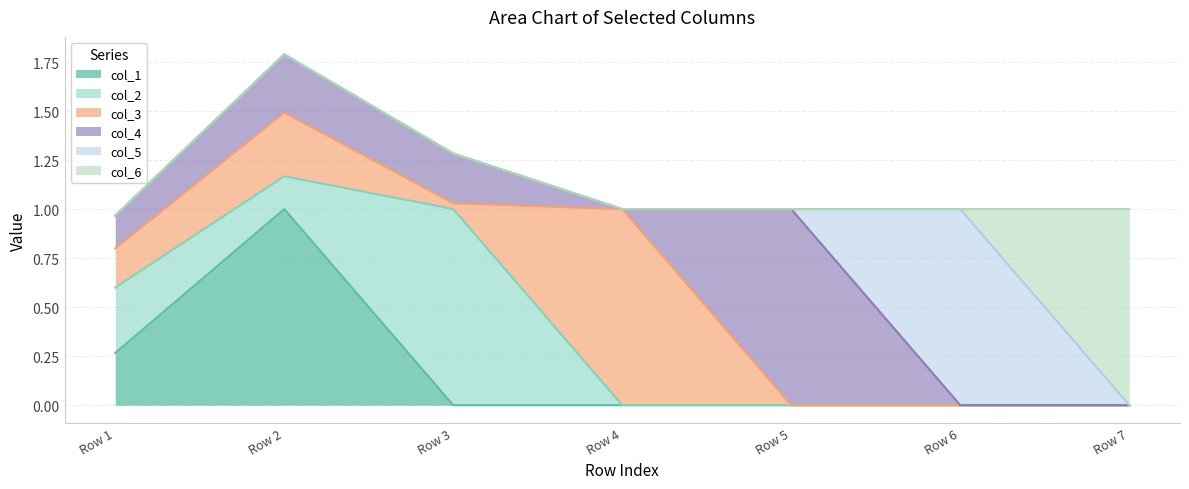

Which series changed the most between Row 1 and Row 2?

col_1